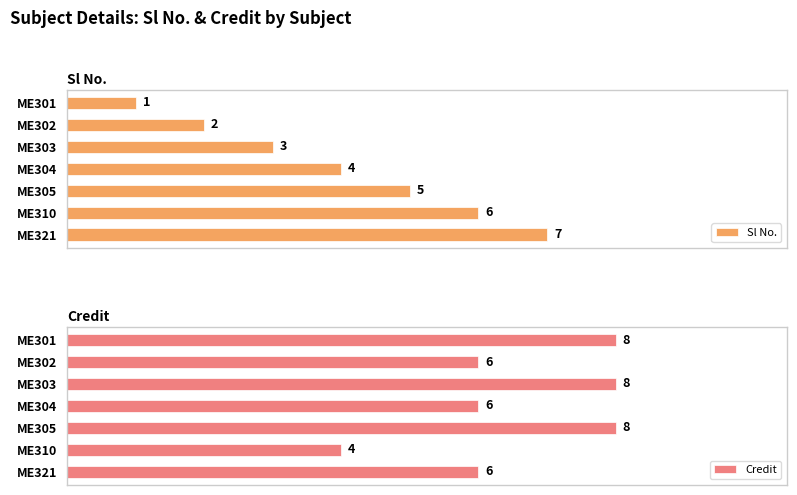

What is the sum of the Credit values at ME305 and ME304?

14